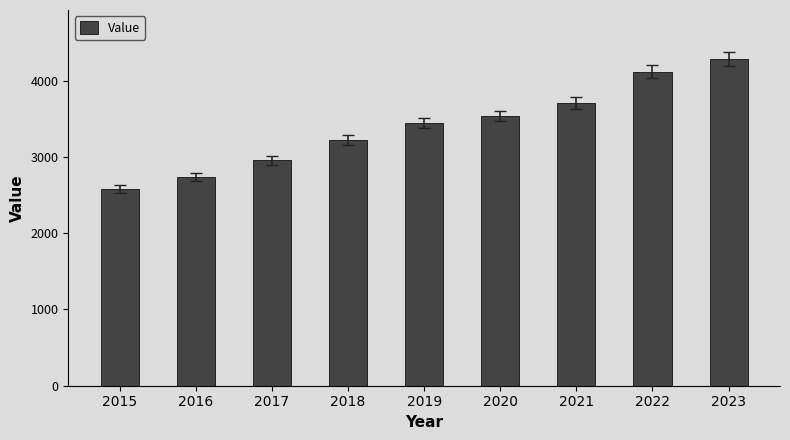

At which category does the chart reach its minimum across all series?

2015